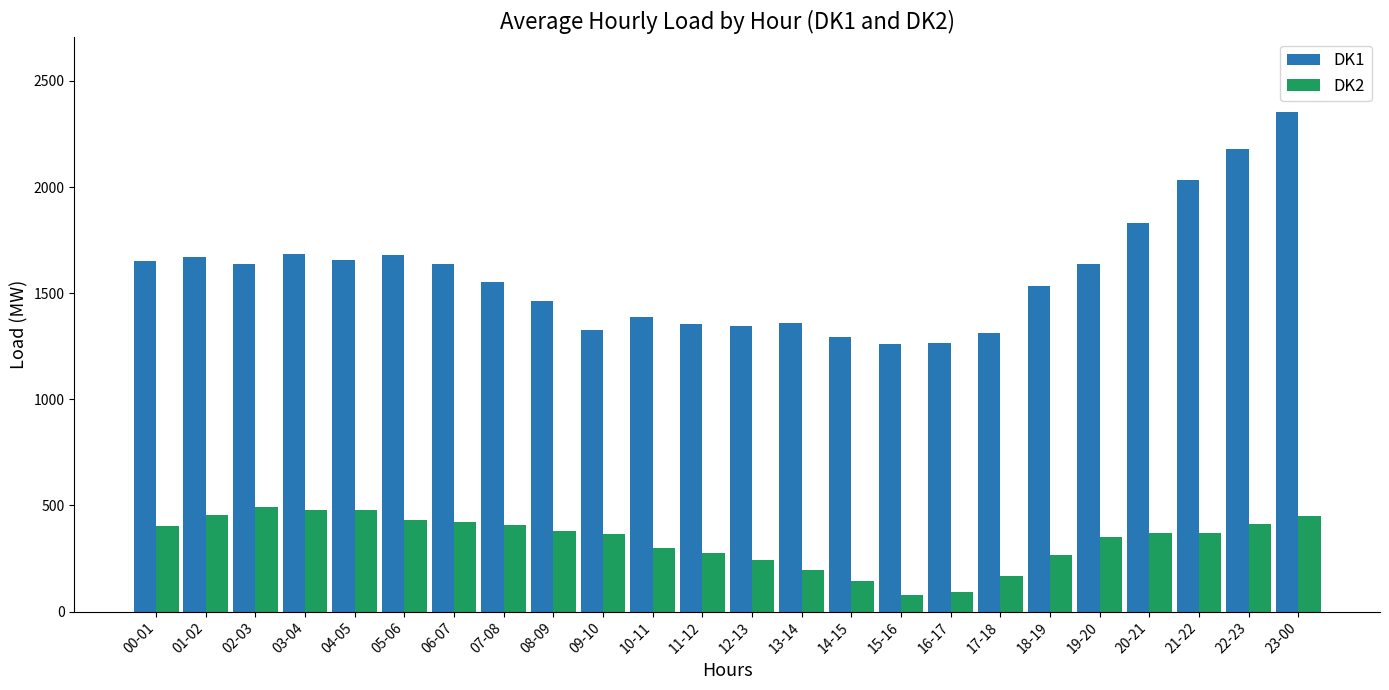

What is the sum of the DK2 values at 23-00 and 22-23?

863